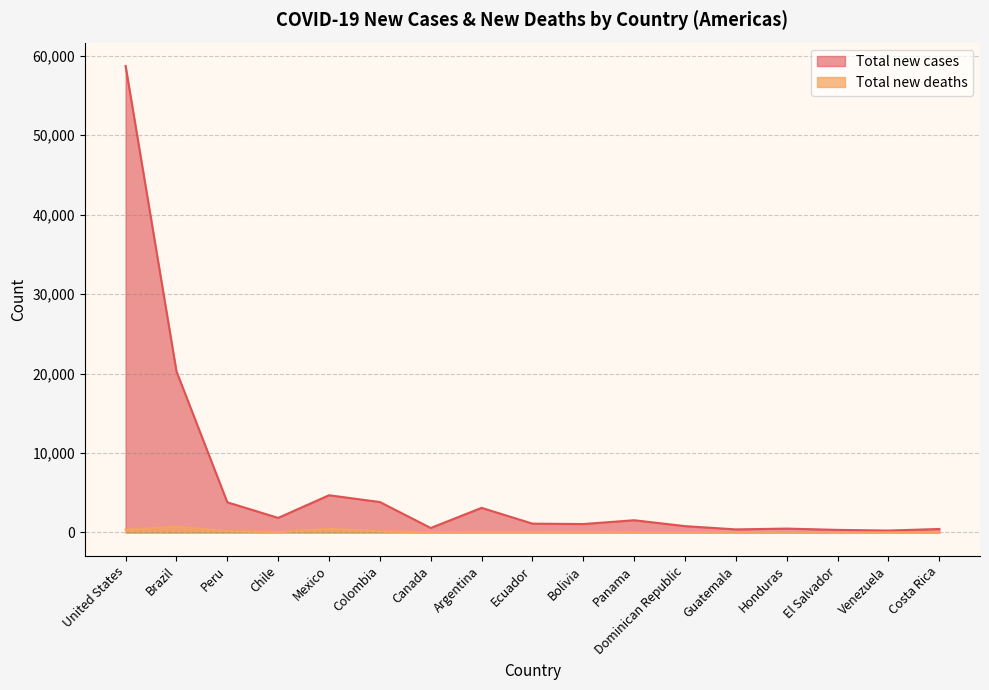

True or false: Total new deaths and Total new cases intersect in this chart.

False